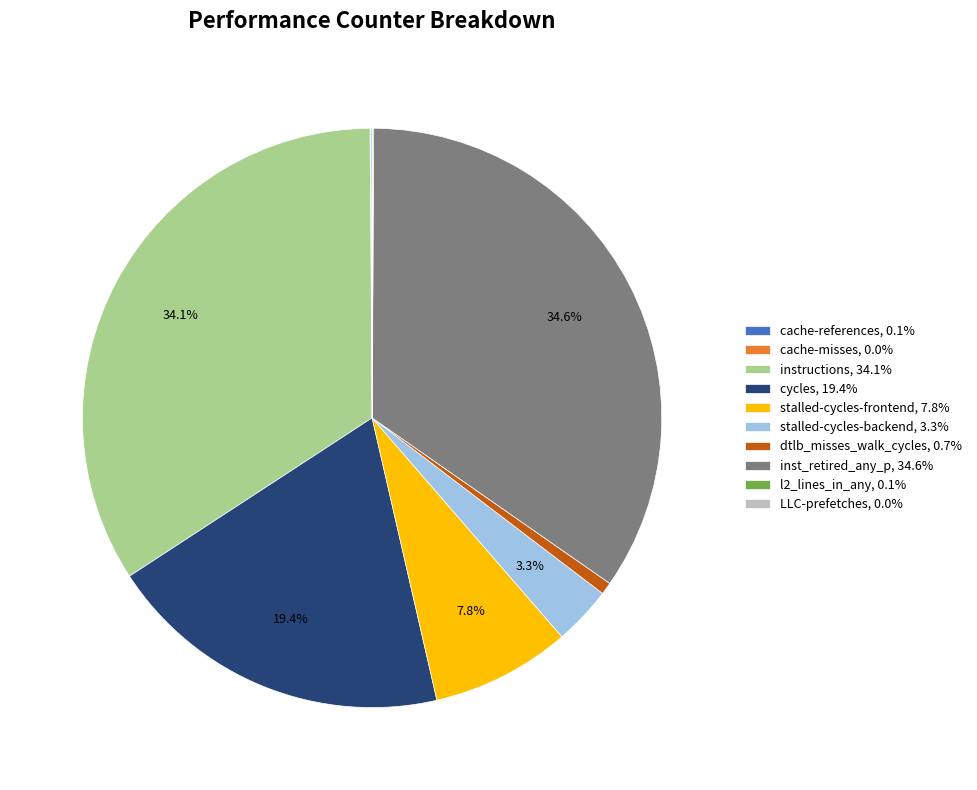

How much of the chart is everything except instructions, 34.1%?

65.9%